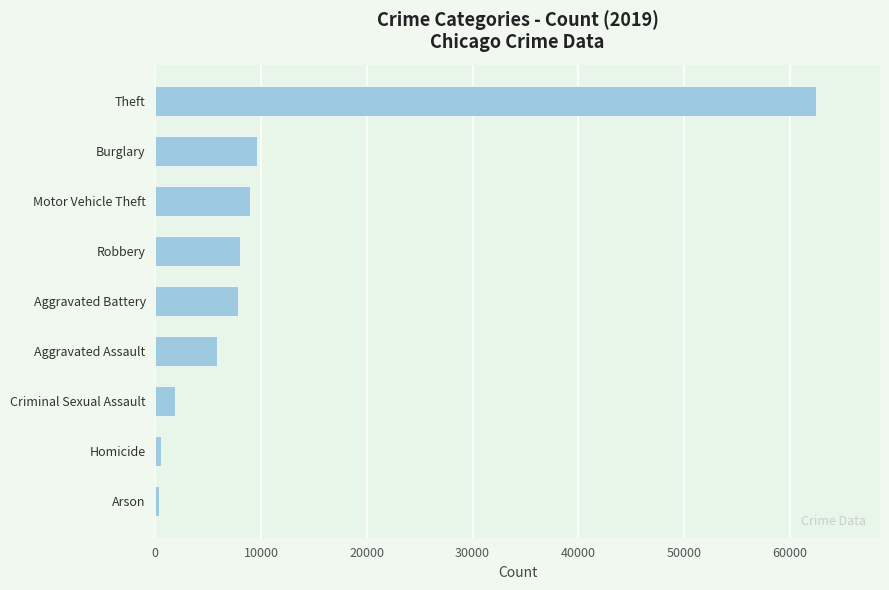

Which label corresponds to the largest value in the chart?

Theft